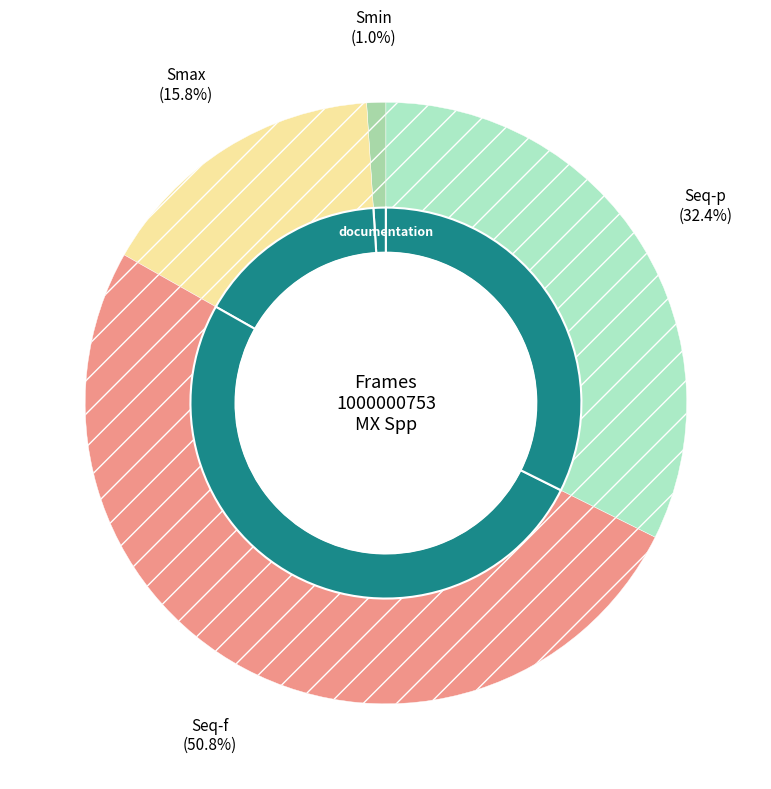

Rank the categories by value from lowest to highest.

Smin, Smax, Seq-p, Seq-f